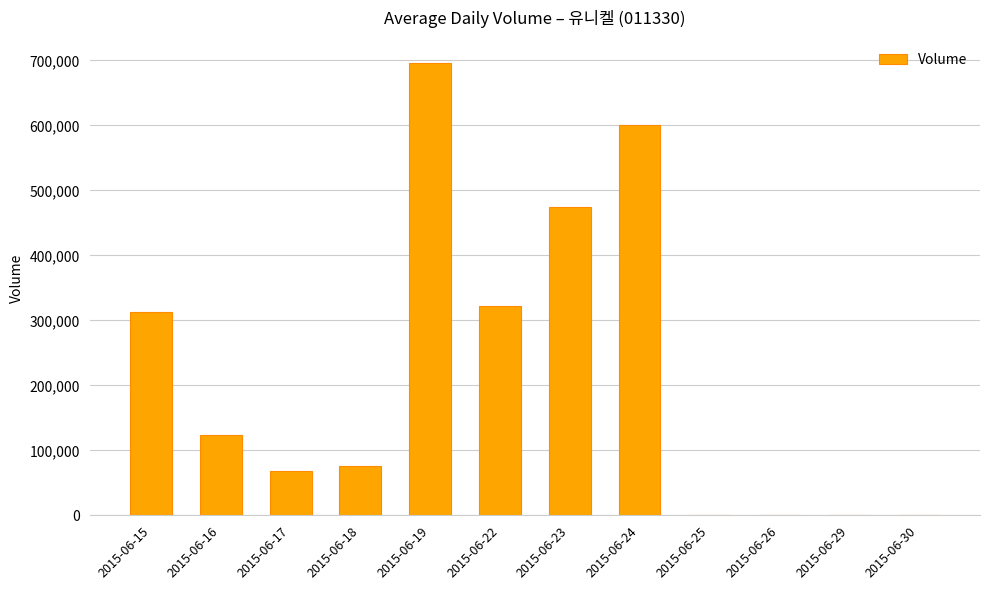

Between 2015-06-24 and 2015-06-23, which is larger?

2015-06-24